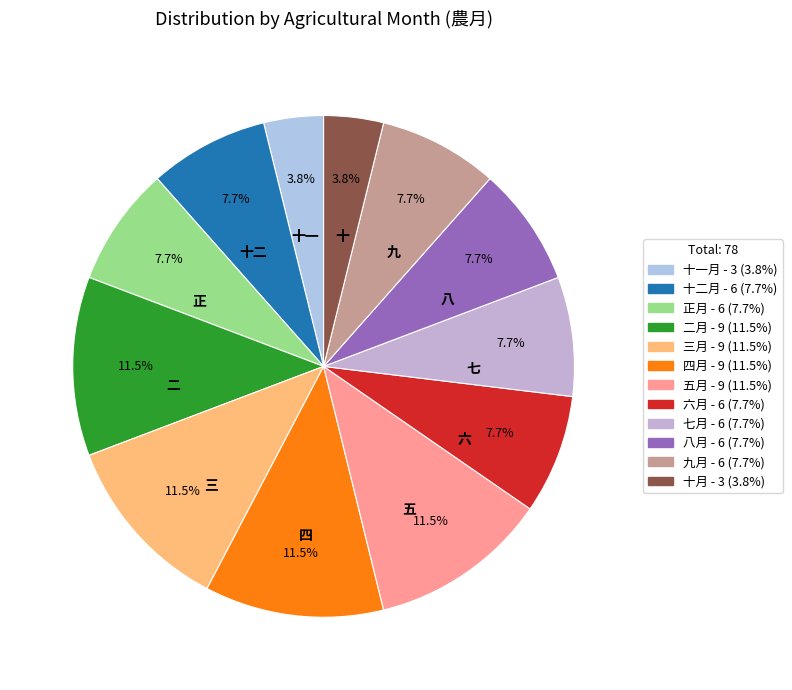

Which slice is the smallest?

十一月